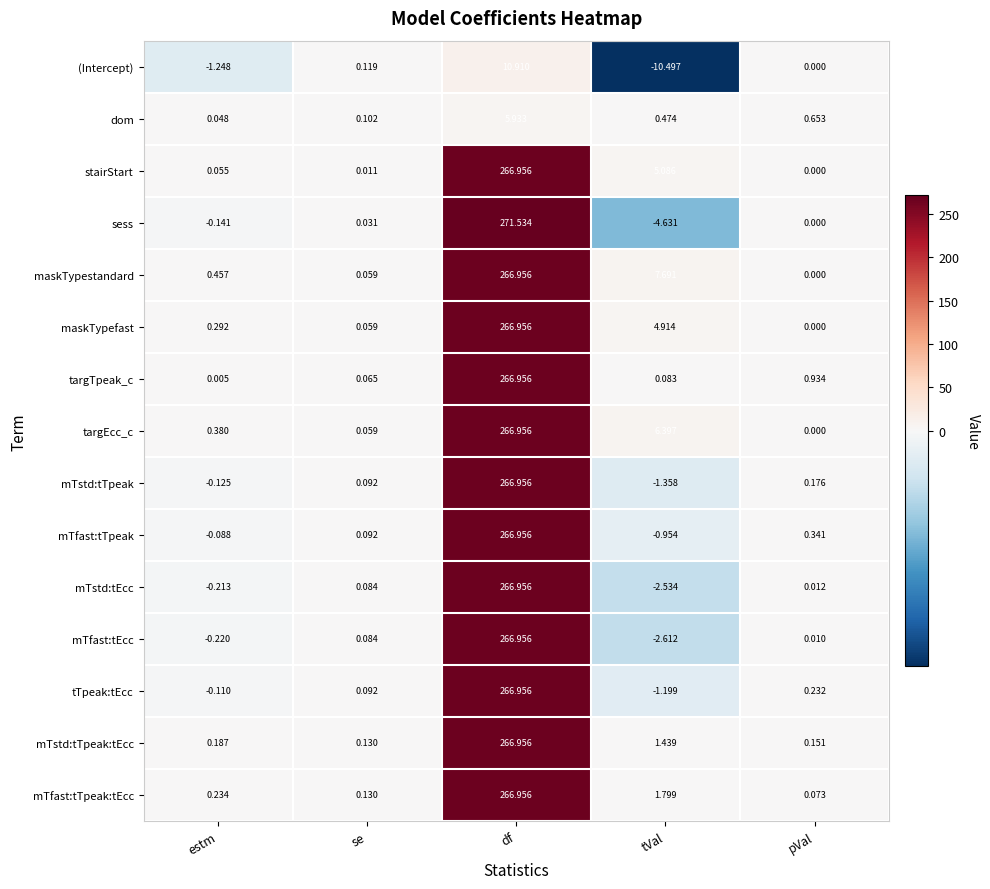

What is the smallest value displayed?

-10.5